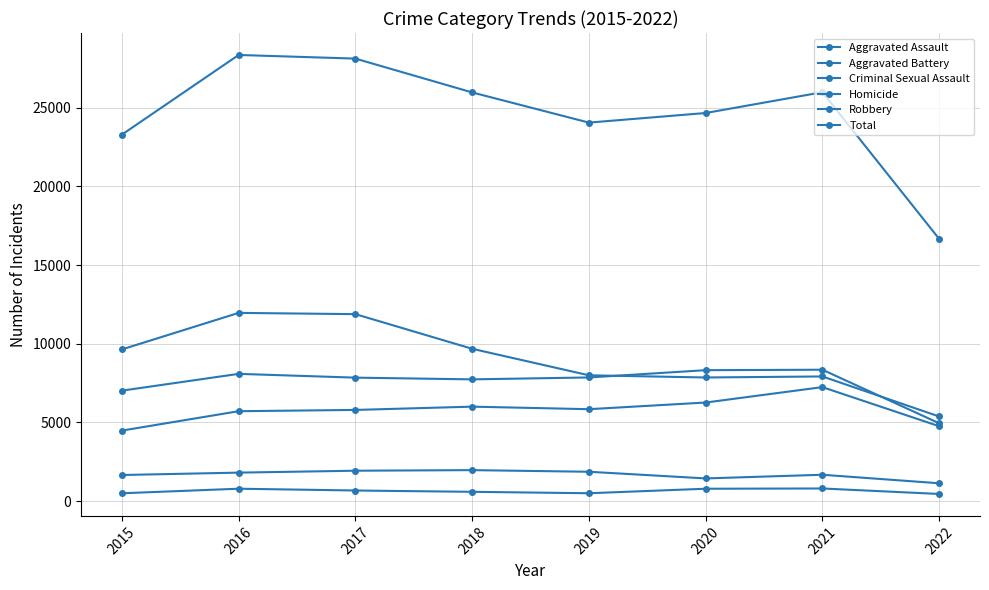

How many lines are shown in the chart?

6